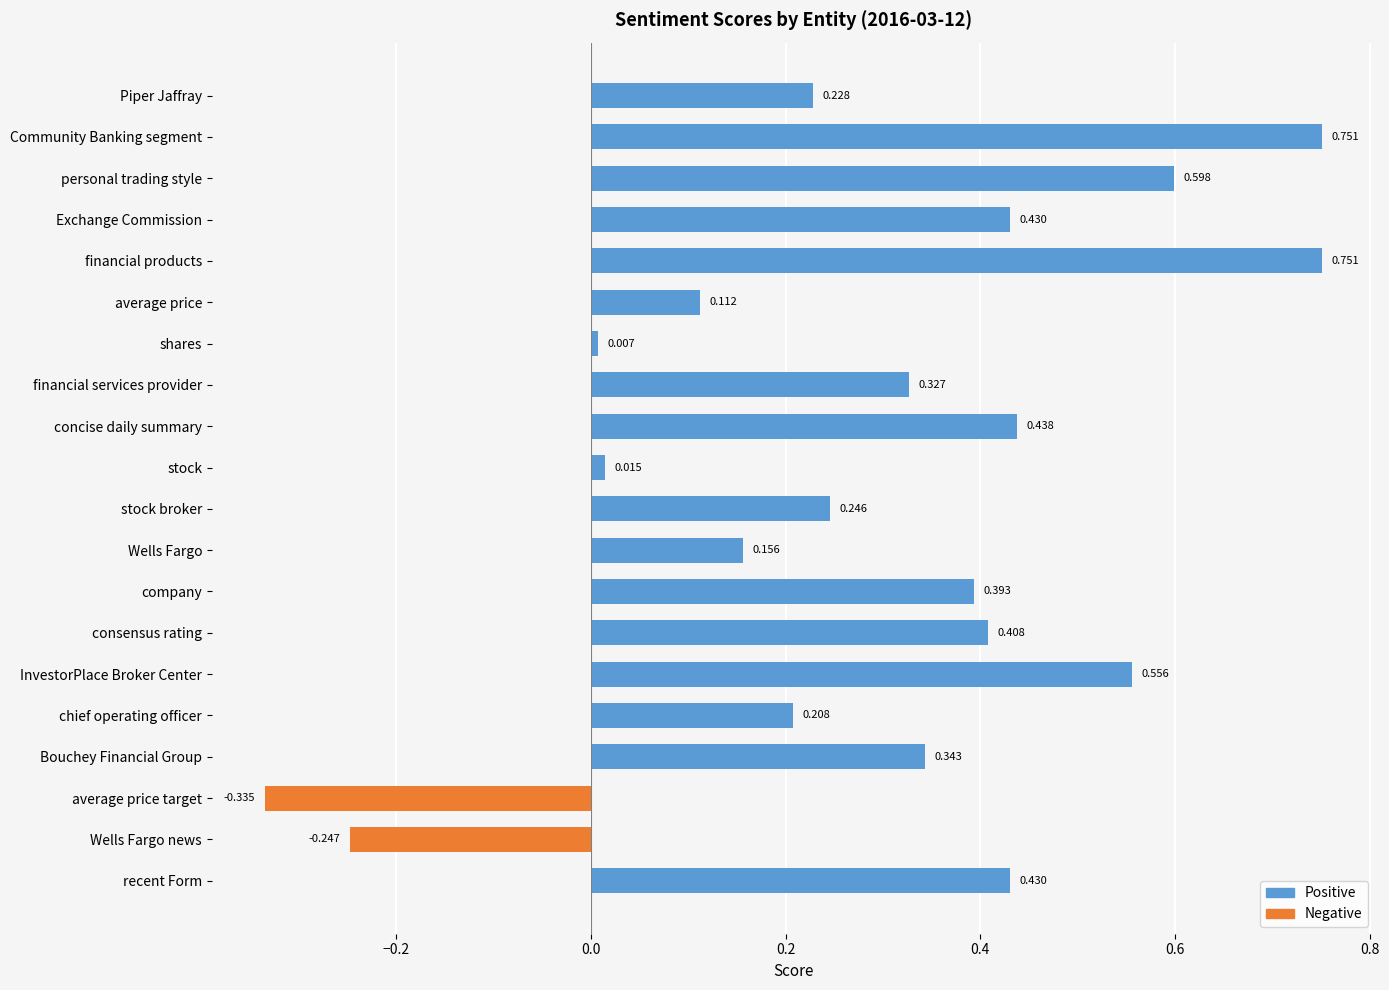

Are the bars grouped side by side (vs. stacked)?

No